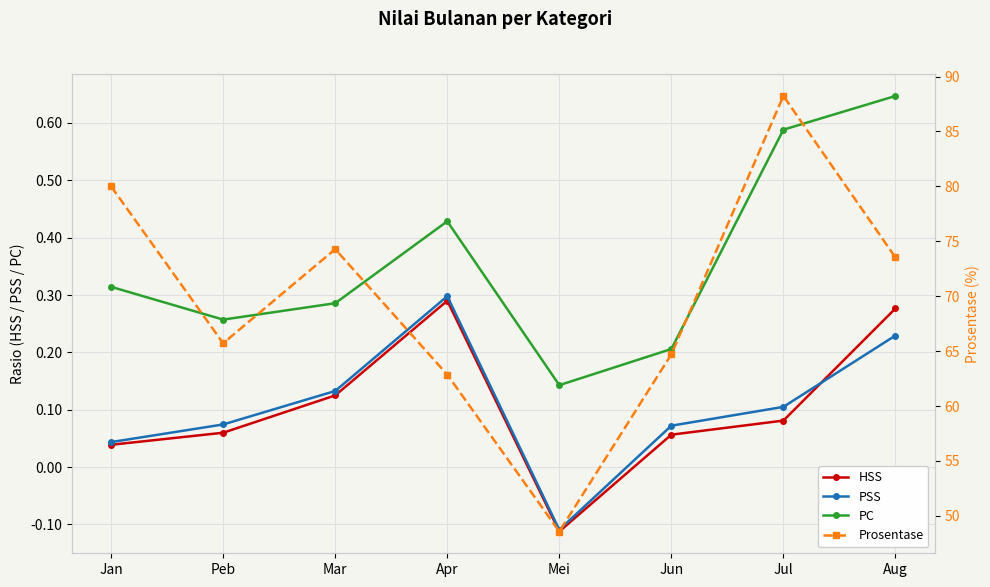

Reading right to left, transcribe all the data shown in this chart.

HSS: 0.3	0.1	0.1	-0.1	0.3	0.1	0.1	0.0
PSS: 0.2	0.1	0.1	-0.1	0.3	0.1	0.1	0.0
PC: 0.6	0.6	0.2	0.1	0.4	0.3	0.3	0.3
Prosentase: 73.5	88.2	64.7	48.6	62.9	74.3	65.7	80.0